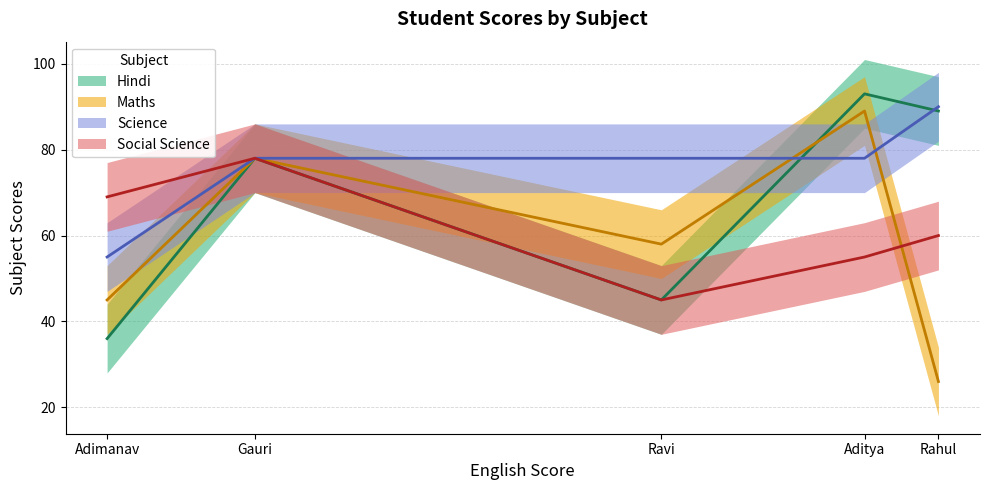

Reading left to right, extract all data points from this chart.

Hindi: Aditya=93	Adimanav=36	Gauri=78	Ravi=45	Rahul=89
Maths: Aditya=89	Adimanav=45	Gauri=78	Ravi=58	Rahul=26
Science: Aditya=78	Adimanav=55	Gauri=78	Ravi=78	Rahul=90
Social Science: Aditya=55	Adimanav=69	Gauri=78	Ravi=45	Rahul=60